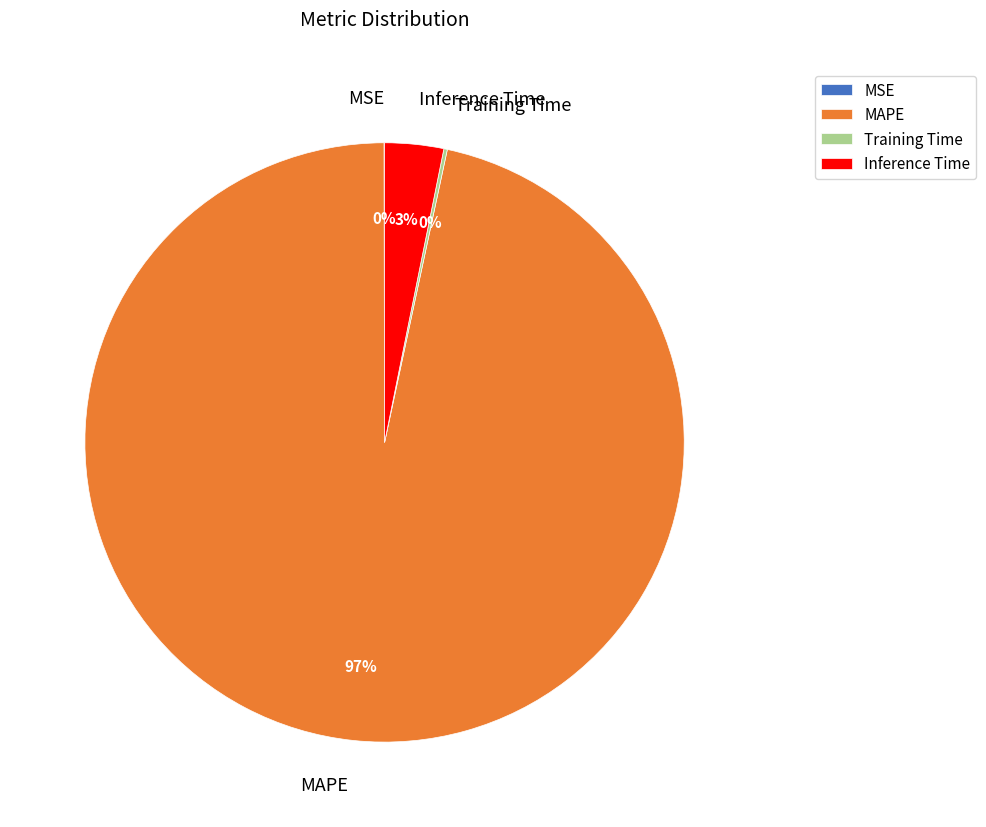

The MAPE slice represents 89% of the pie. True or false?

False